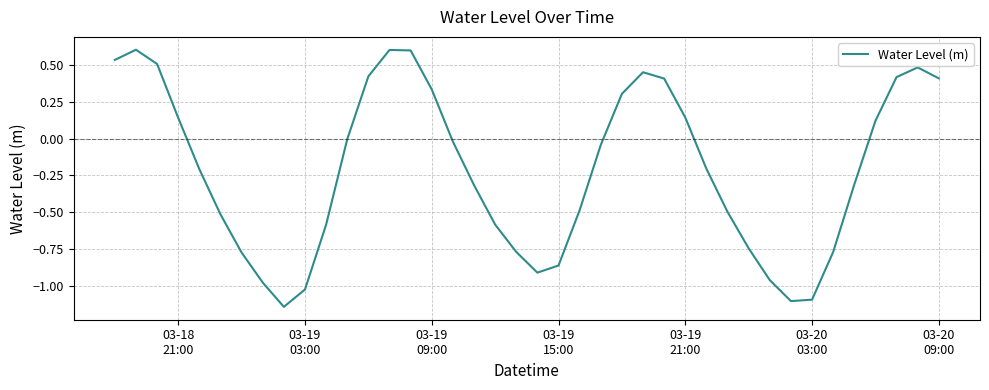

What is the greatest value displayed?

0.6